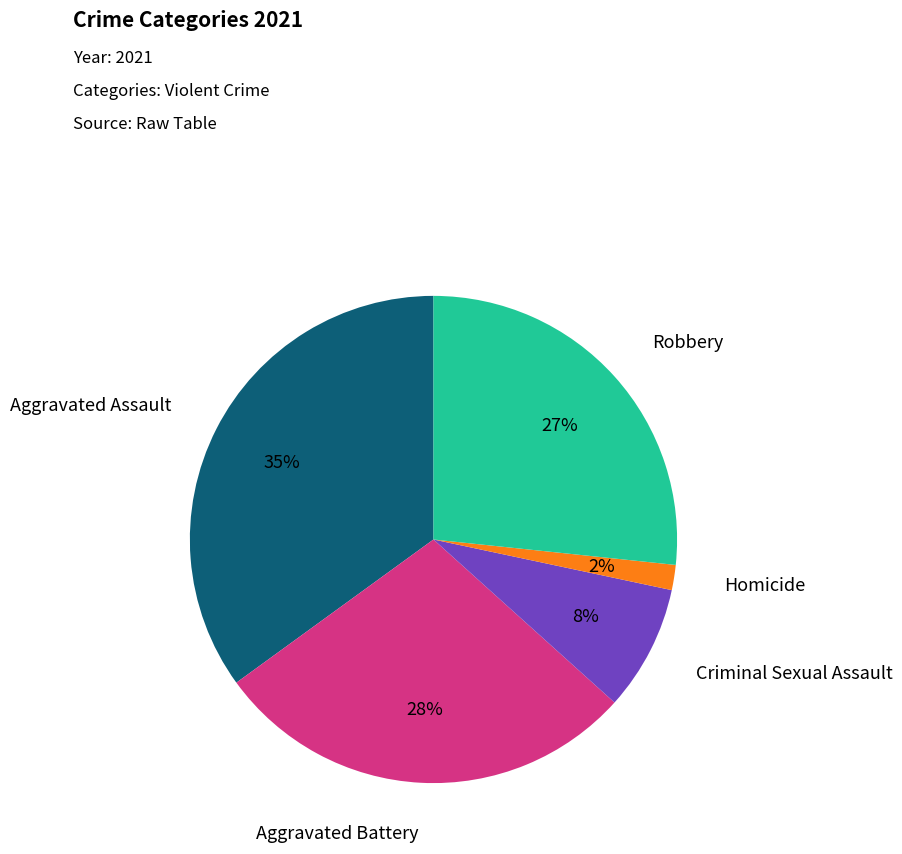

To the nearest percent, what portion does Aggravated Battery represent?

28%